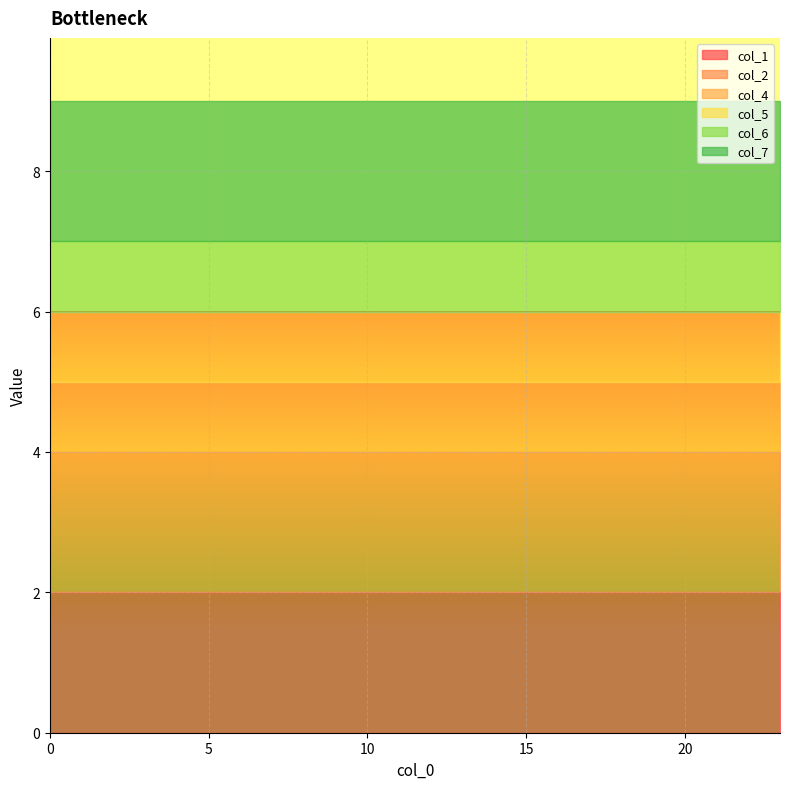

Reading left to right, transcribe all the data shown in this chart.

col_1: 2	2	2	2	2	2	2	2	2	2	2	2	2	2	2	2	2	2	2	2	2	2	2	2
col_2: 2	2	2	2	2	2	2	2	2	2	2	2	2	2	2	2	2	2	2	2	2	2	2	2
col_4: 1	1	1	1	1	1	1	1	1	1	1	1	1	1	1	1	1	1	1	1	1	1	1	1
col_5: 1	1	1	1	1	1	1	1	1	1	1	1	1	1	1	1	1	1	1	1	1	1	1	1
col_6: 1	1	1	1	1	1	1	1	1	1	1	1	1	1	1	1	1	1	1	1	1	1	1	1
col_7: 2	2	2	2	2	2	2	2	2	2	2	2	2	2	2	2	2	2	2	2	2	2	2	2